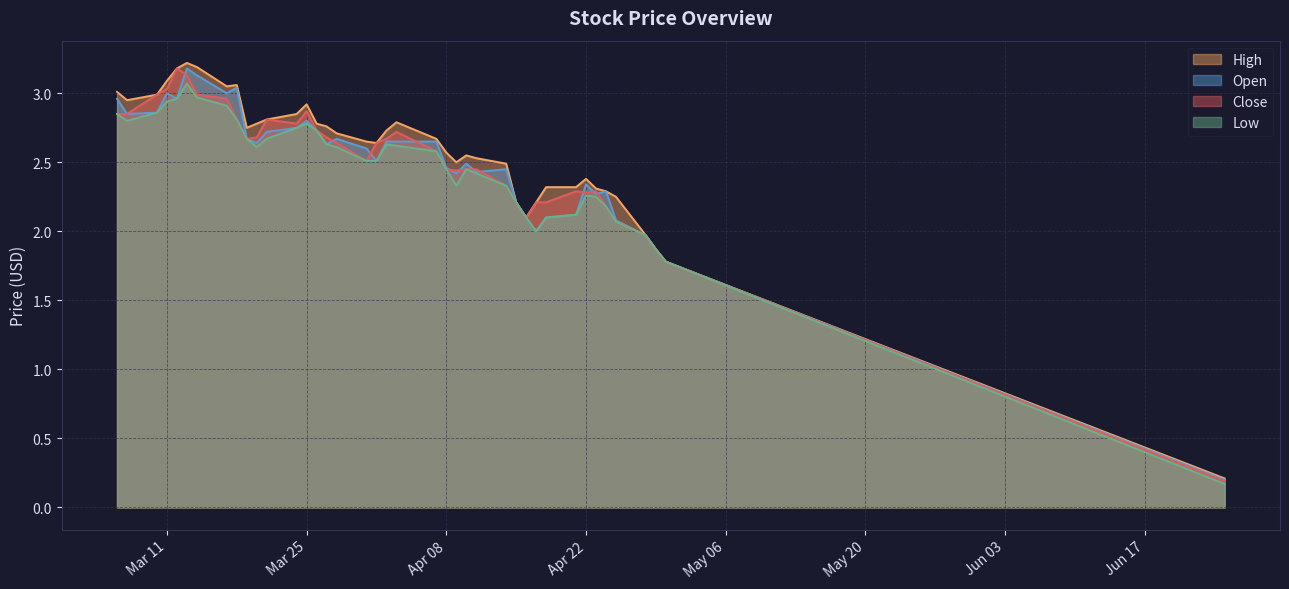

At which category does the chart reach its peak across all series?

2025-03-13